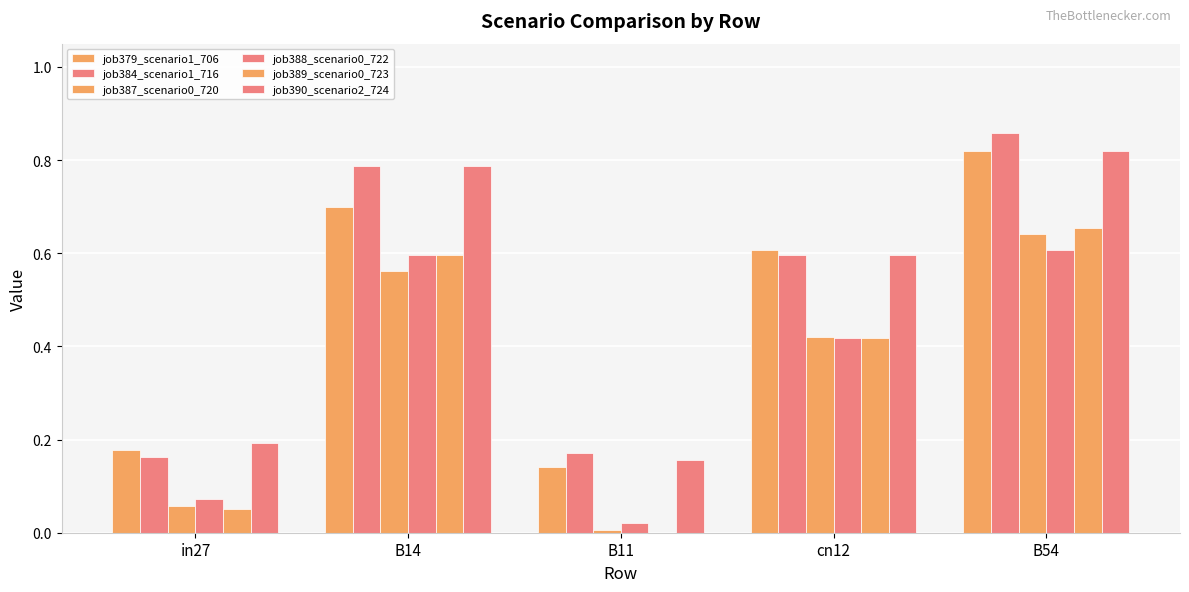

Reading right to left, list all the values displayed in this chart.

job379_scenario1_706: 0.8	0.6	0.1	0.7	0.2
job384_scenario1_716: 0.9	0.6	0.2	0.8	0.2
job387_scenario0_720: 0.6	0.4	0.0	0.6	0.1
job388_scenario0_722: 0.6	0.4	0.0	0.6	0.1
job389_scenario0_723: 0.7	0.4	0.0	0.6	0.0
job390_scenario2_724: 0.8	0.6	0.2	0.8	0.2